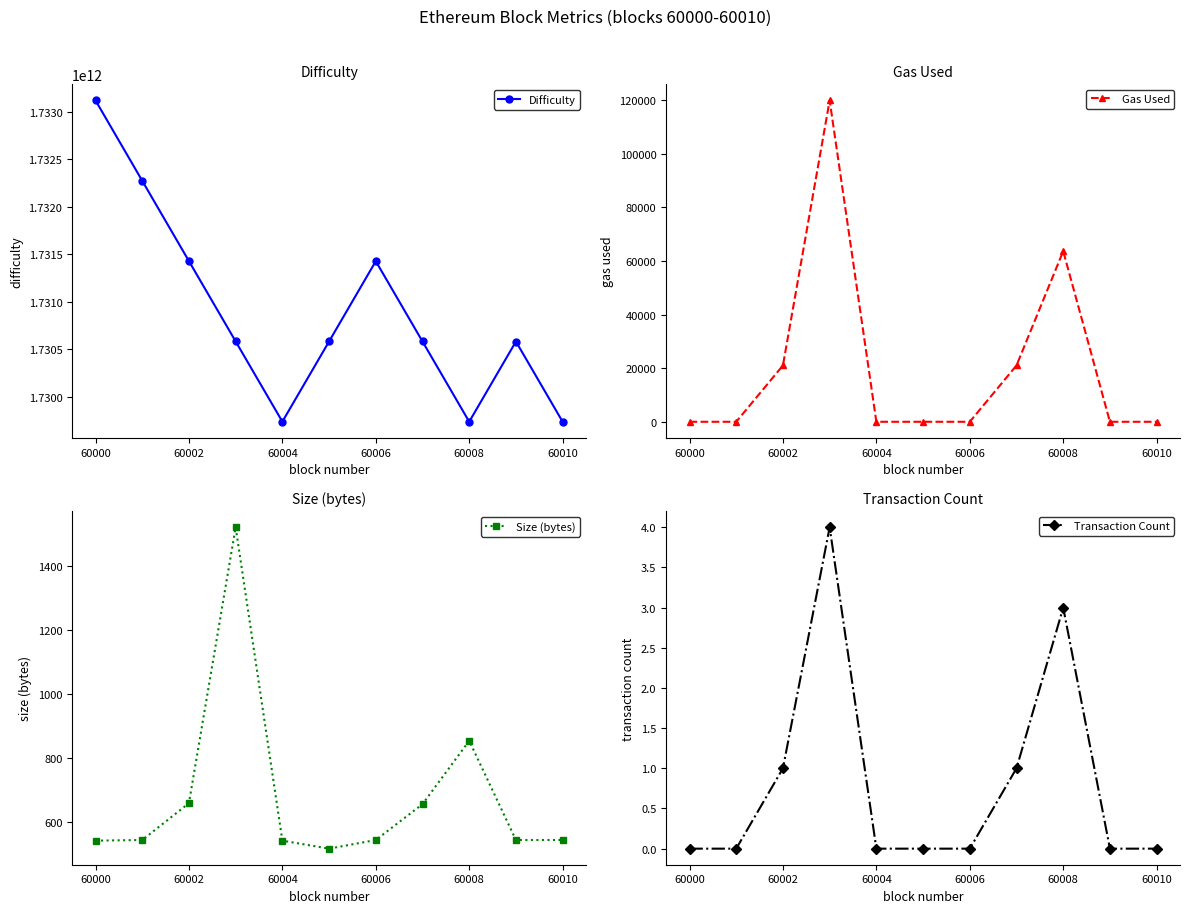

Where is the first local minimum for Difficulty?

60004